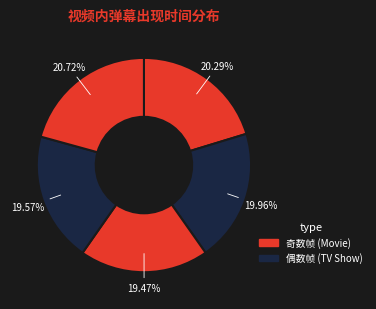

How many segments does this pie chart have?

5